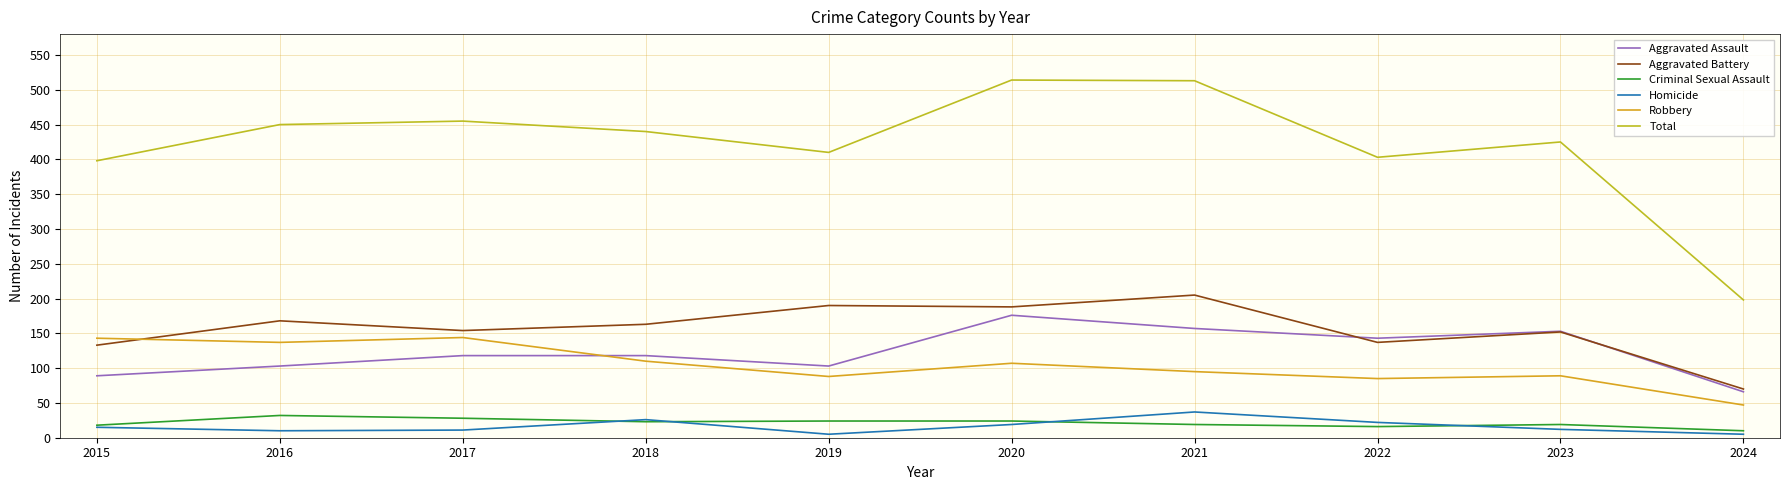

True or false: Criminal Sexual Assault has more than 1 points higher than both neighbors.

True